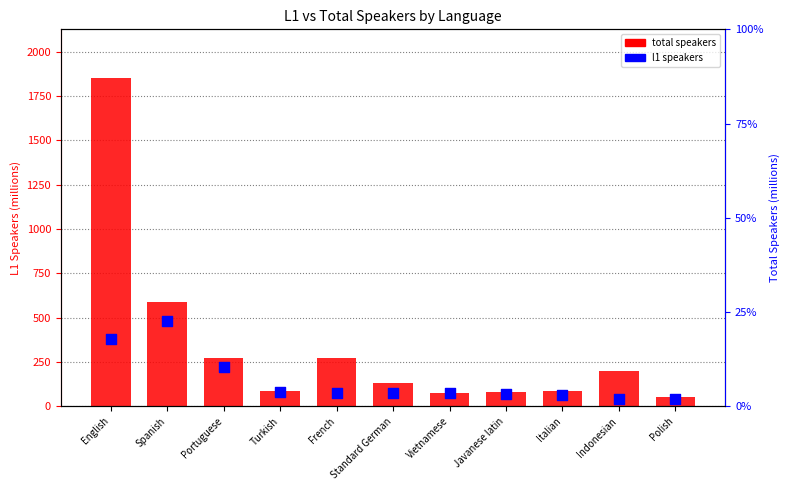

At which category is the sum across all series the highest?

English